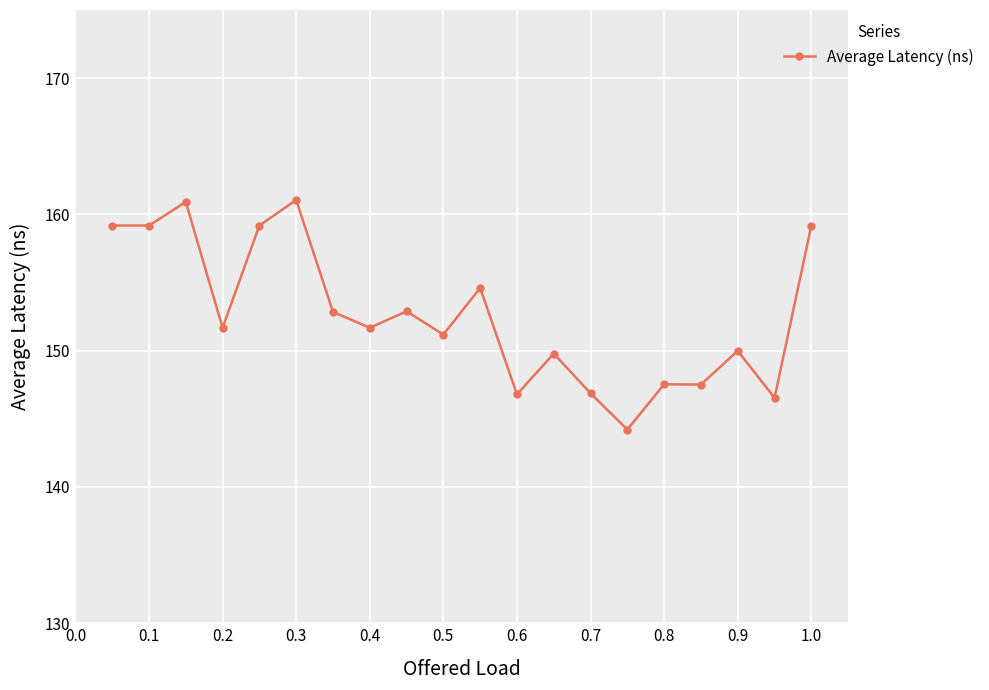

What is the maximum value shown in the chart?

161.1